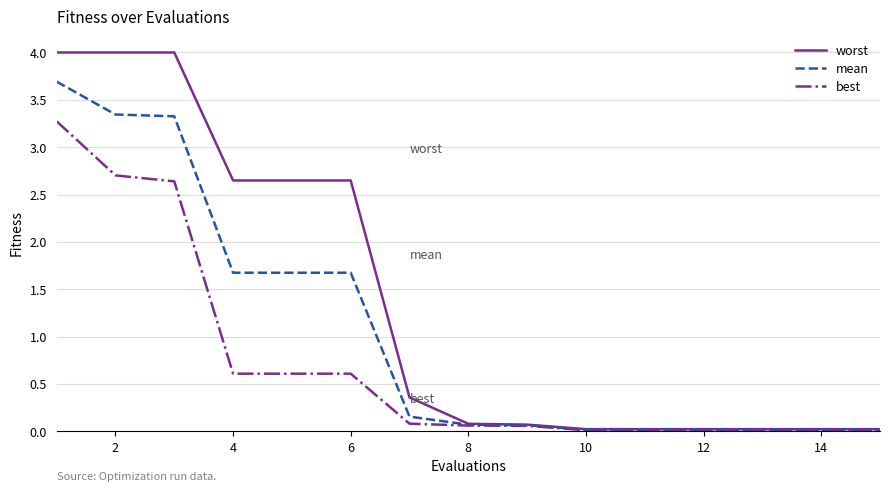

Which series has the widest spread of values?

worst